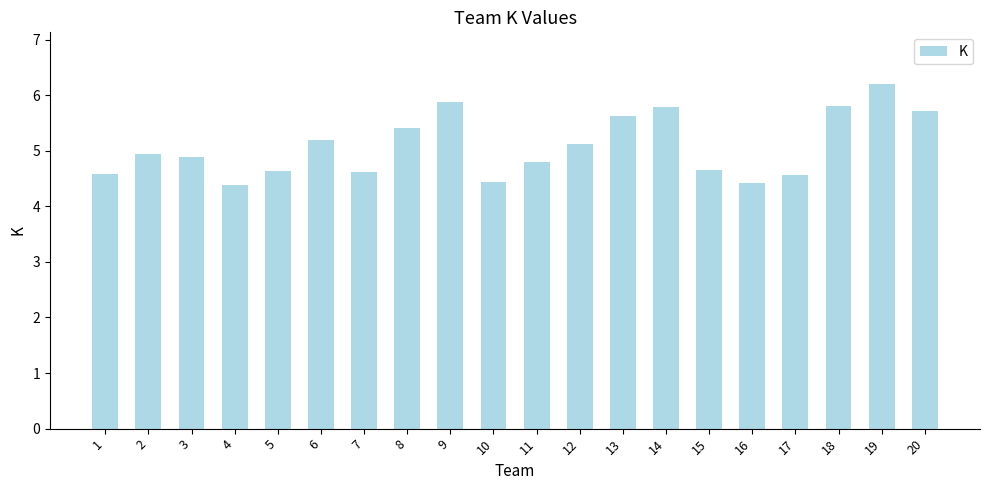

The value at 19 is 8.5. True or false?

False